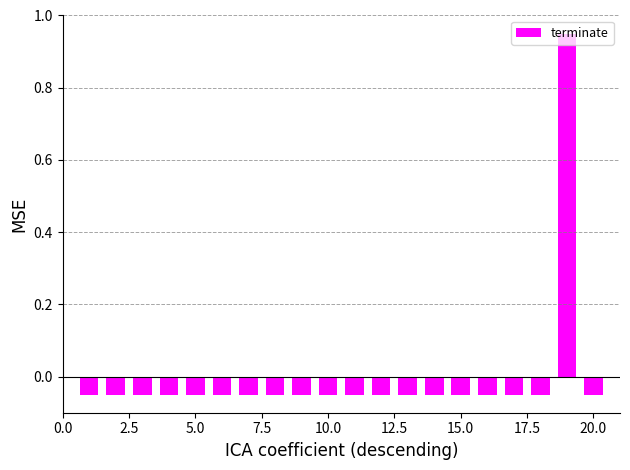

Does the chart contain any negative values?

Yes